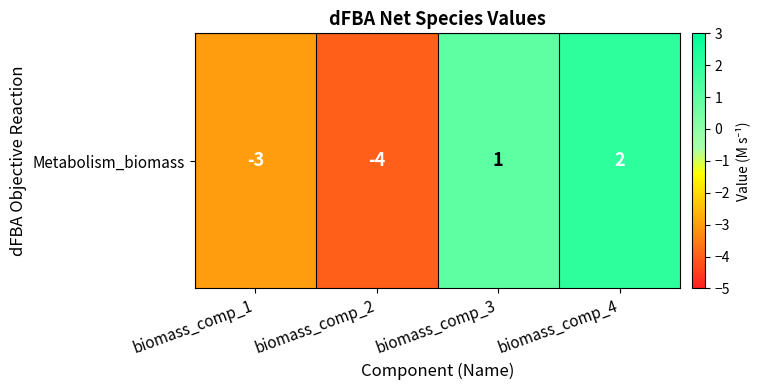

How many values are between -3 and 2?

3